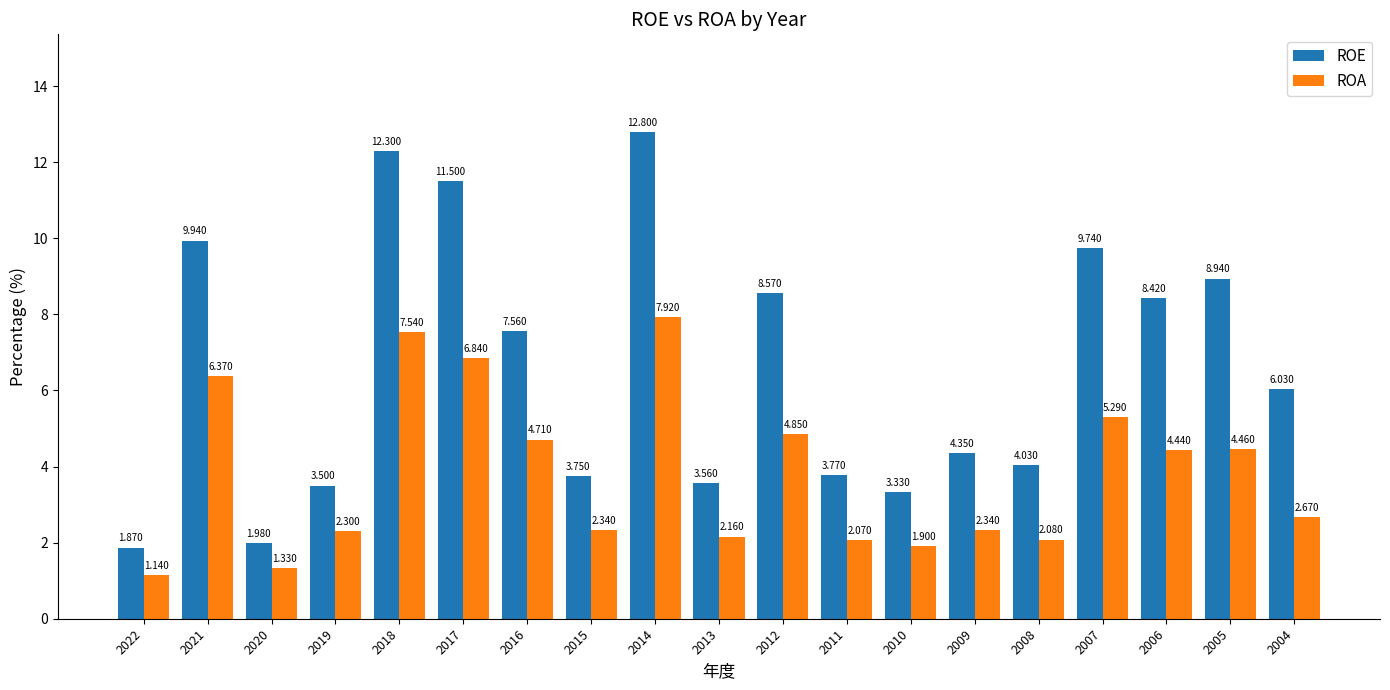

What is the value of the ROE bar at the 11th from the left?

8.6